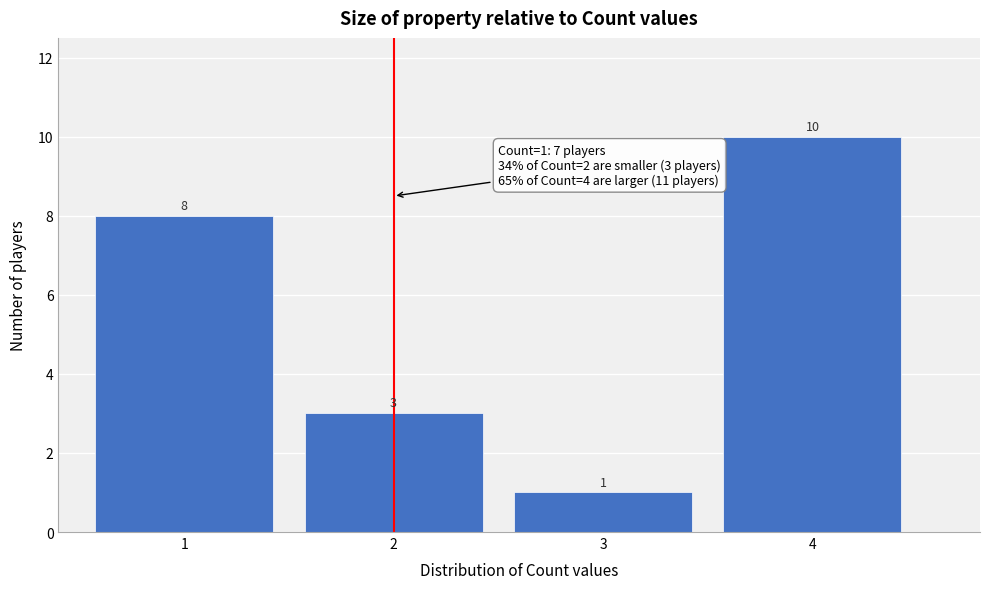

Reading left to right, transcribe this chart: for each bar, give the range it covers on the x-axis and its height.

0.5 to 1.5: 8
1.5 to 2.5: 3
2.5 to 3.5: 1
3.5 to 4.5: 10